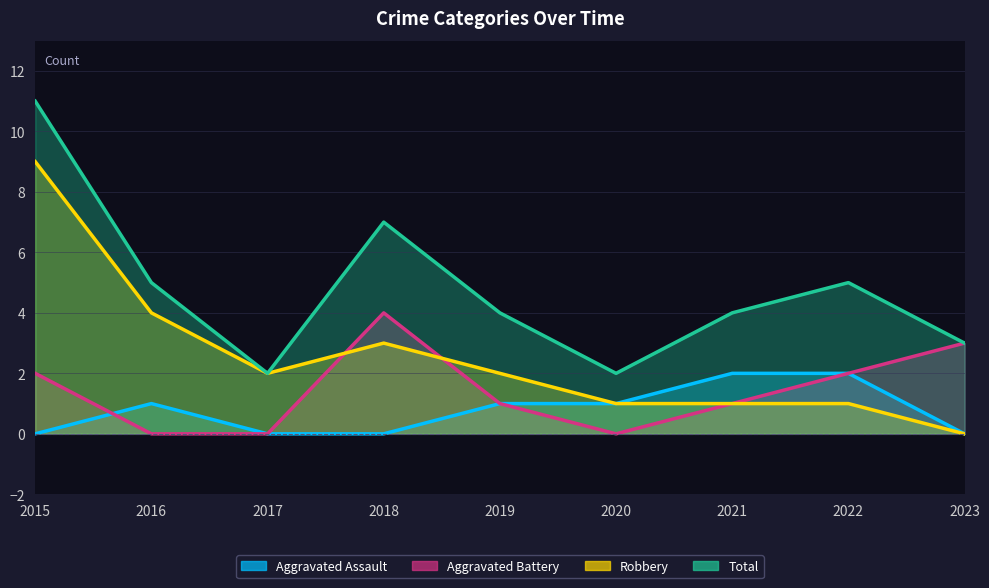

Rank the series by their maximum value, from lowest to highest.

Aggravated Assault, Aggravated Battery, Robbery, Total